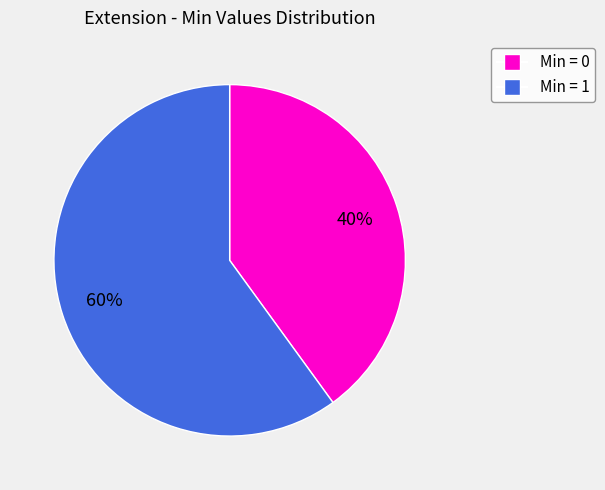

To the nearest percent, what is the average slice percentage?

50%